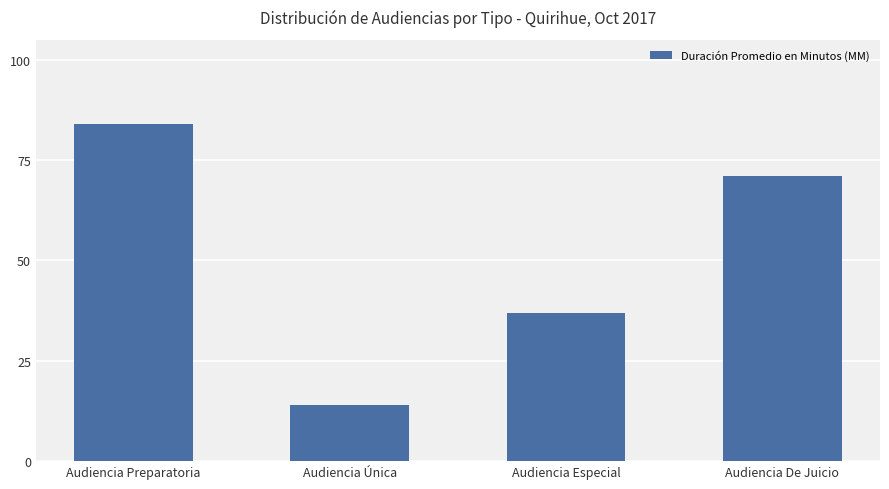

At which label does the data first exceed 71?

Audiencia Preparatoria